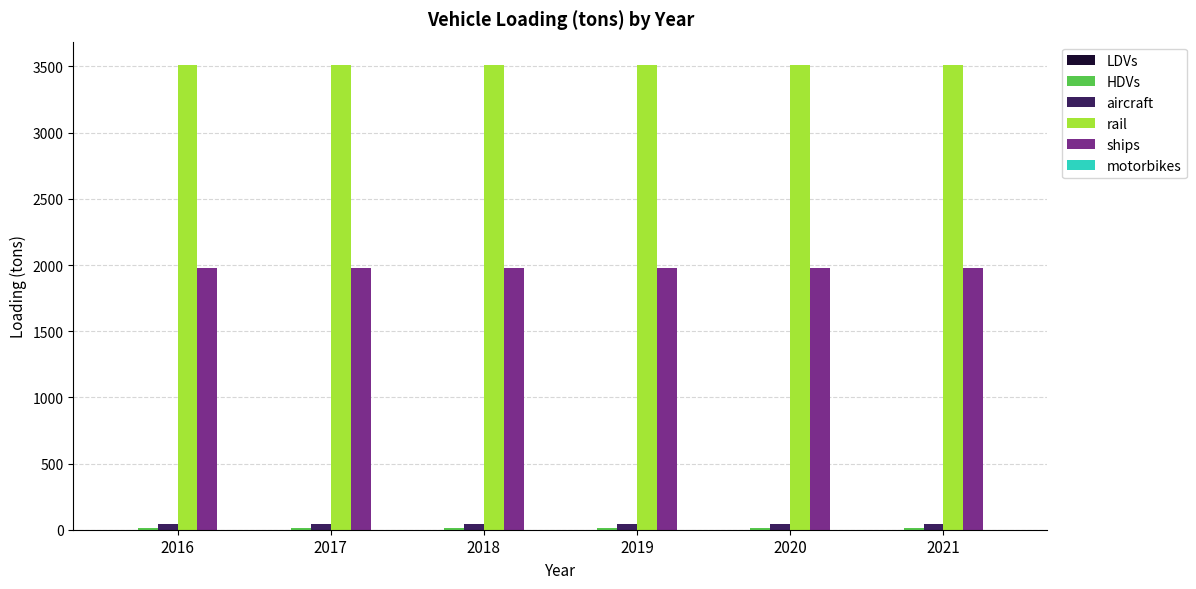

The aircraft series shows 42.0 at 2018. True or false?

True